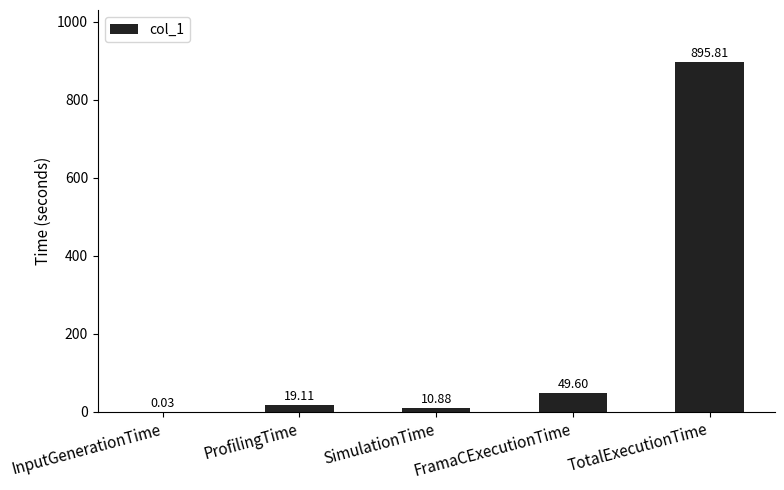

At which category does the chart reach its peak across all series?

TotalExecutionTime